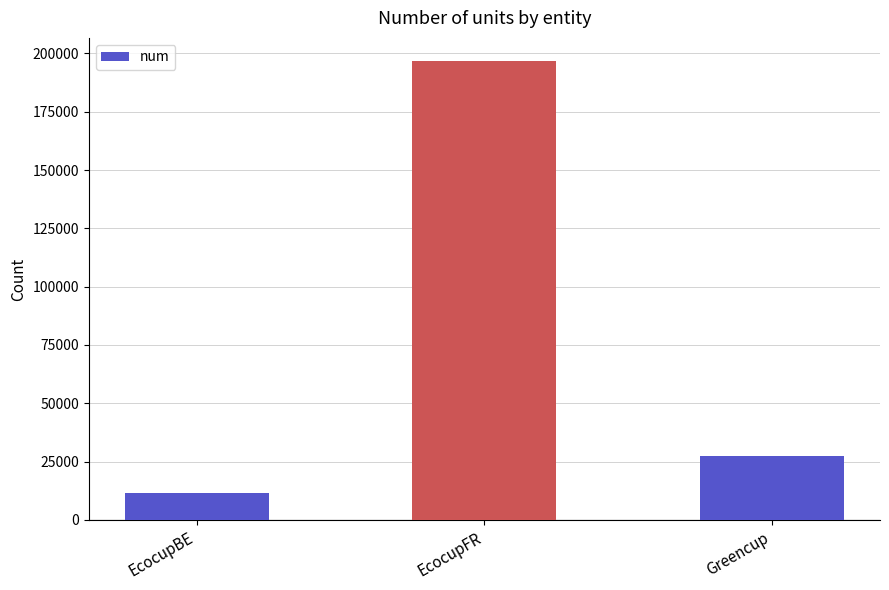

Read the value at EcocupBE, to the nearest 50.

11650